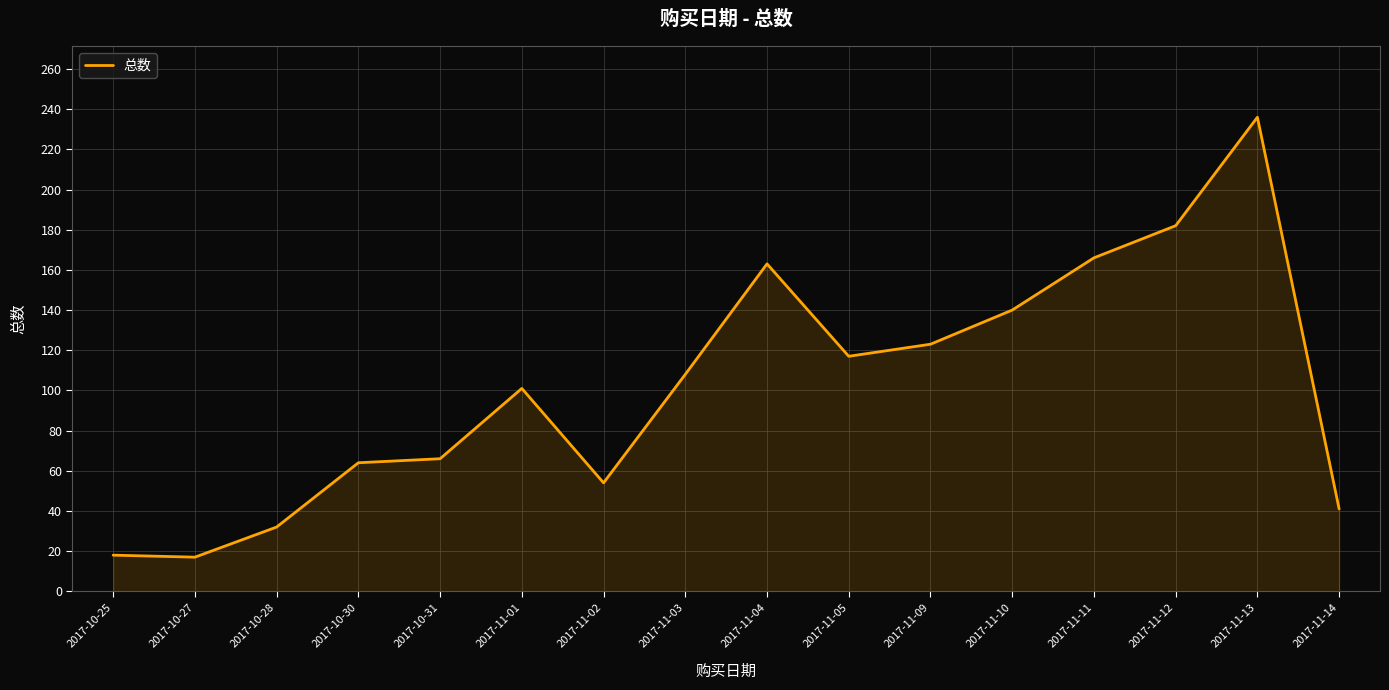

Between 2017-11-03 and 2017-11-10, which is larger?

2017-11-10